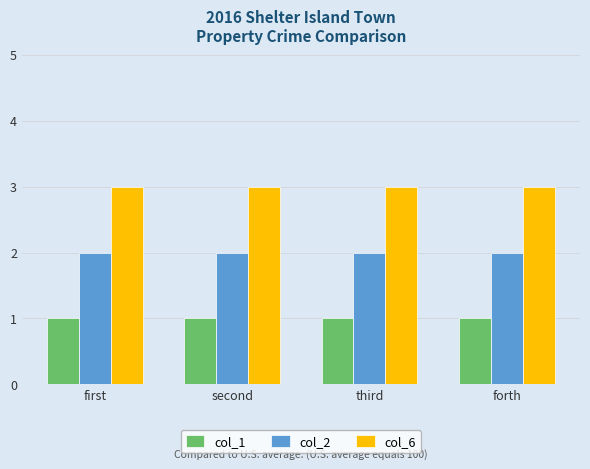

What is the lowest value of the col_6 series?

3